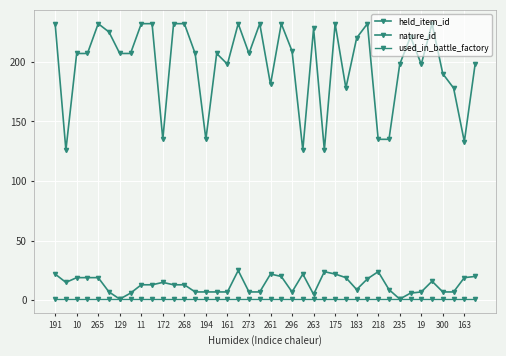

What is the smallest value displayed?

1